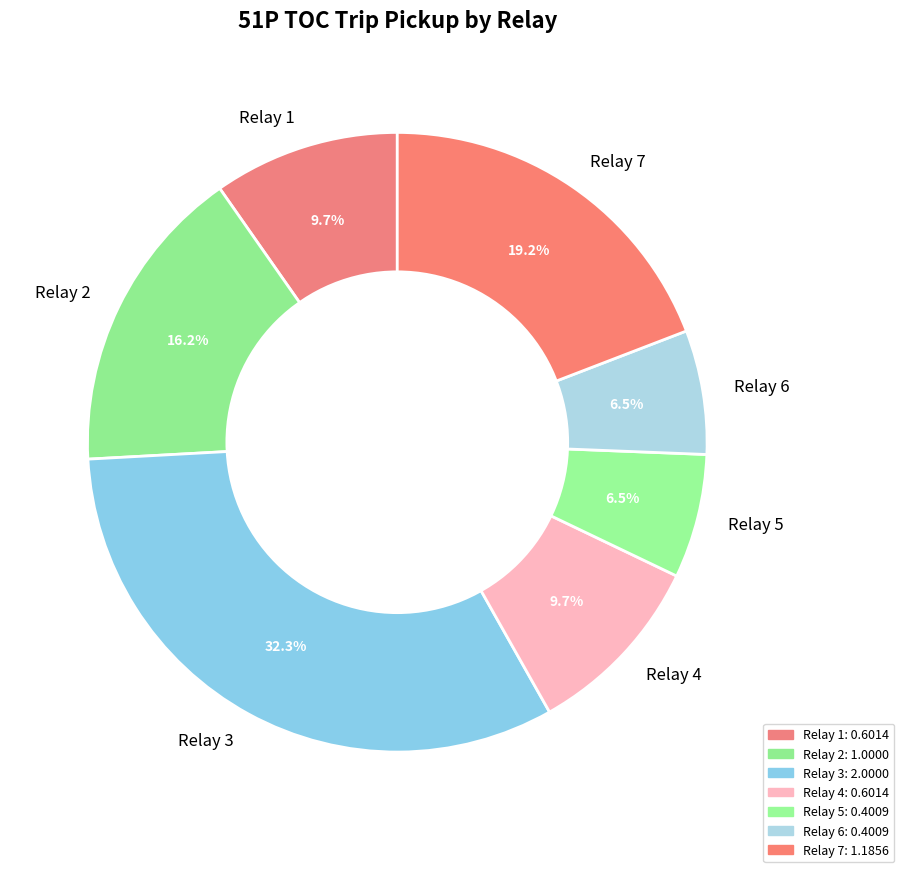

Between Relay 3 and Relay 7, which is larger?

Relay 3